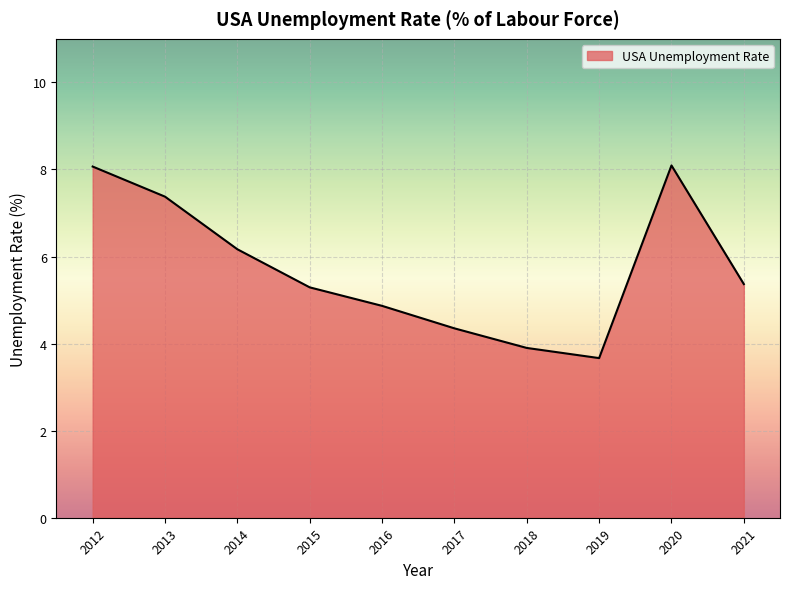

Where does the data first go above 5?

2012